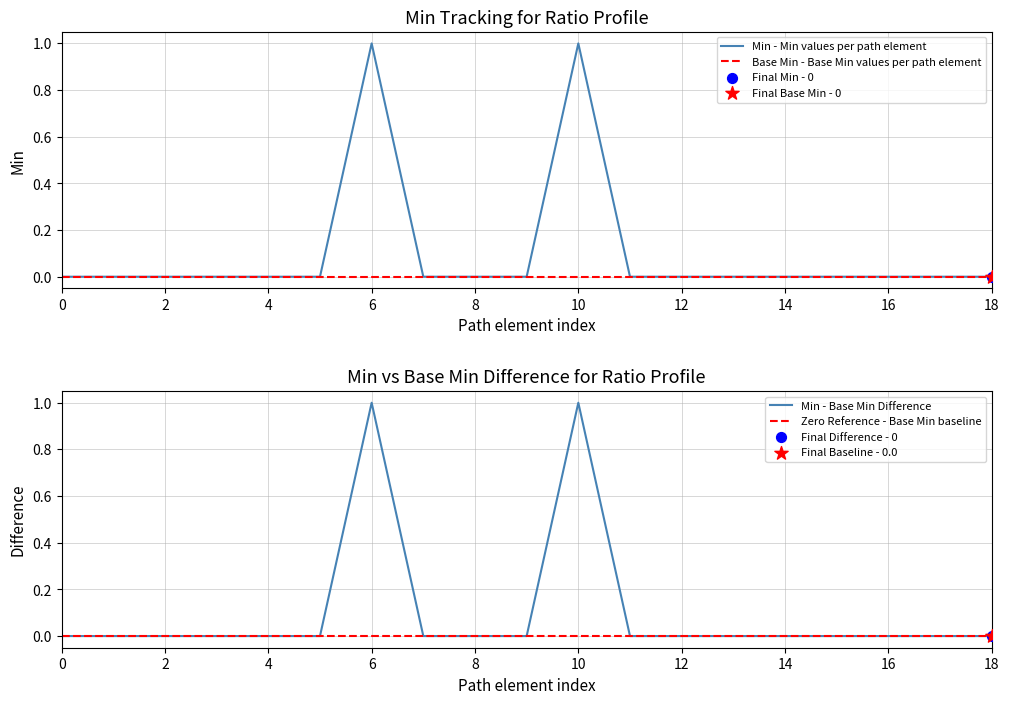

At how many categories does at least one series exceed 0?

2